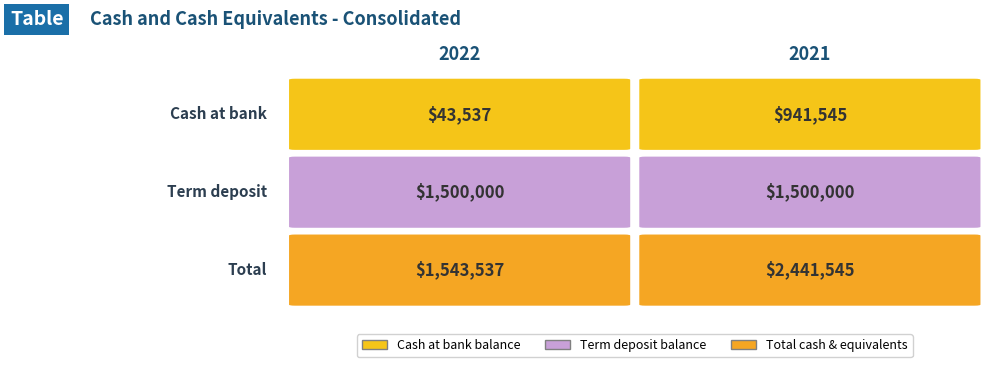

At which category is the sum across all series the highest?

2021